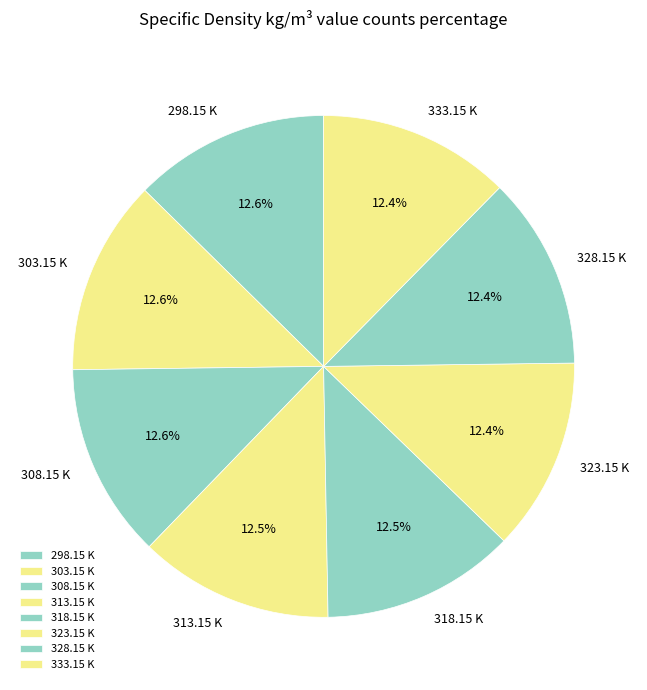

True or false: 328.15 K accounts for 19% of the total.

False